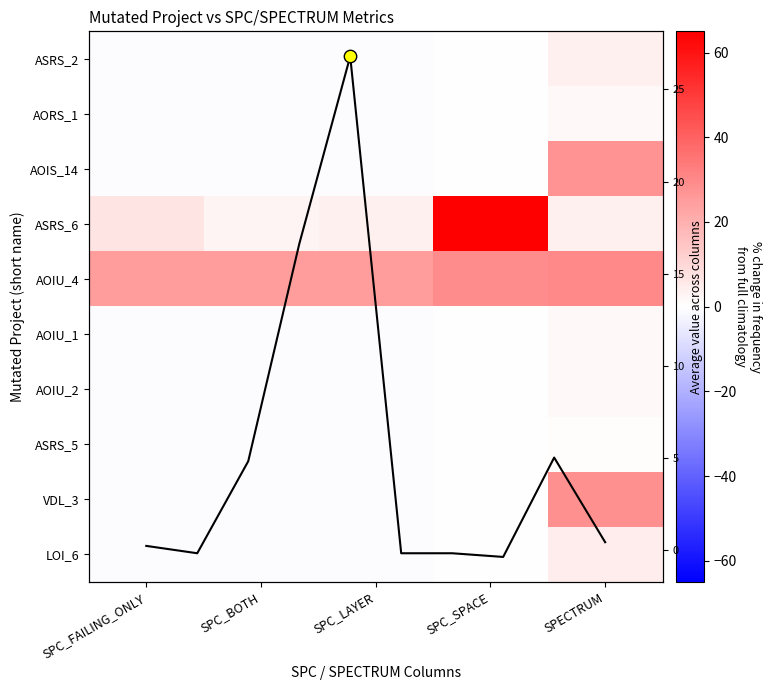

What is the difference between the highest and lowest values at SPC_LAYER?

26